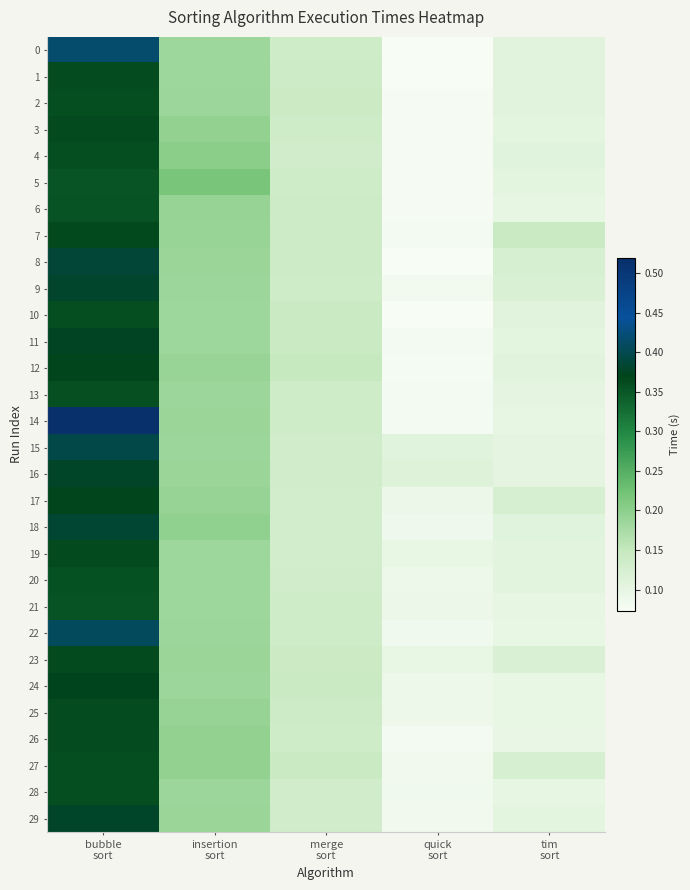

Which label corresponds to the largest value in the chart?

bubble
sort